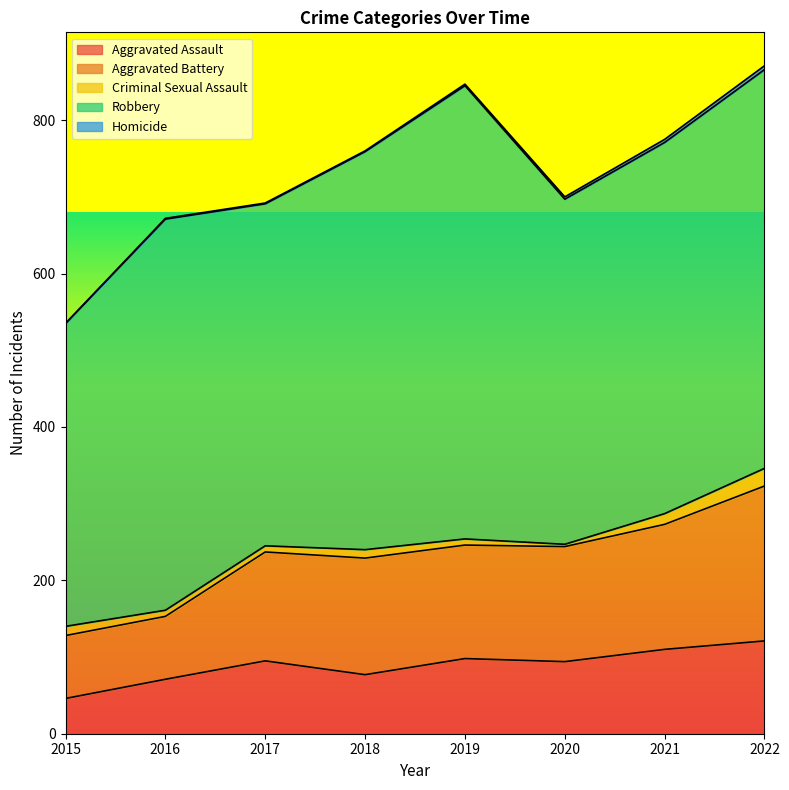

True or false: Homicide has a value of 4 at 2021.

True